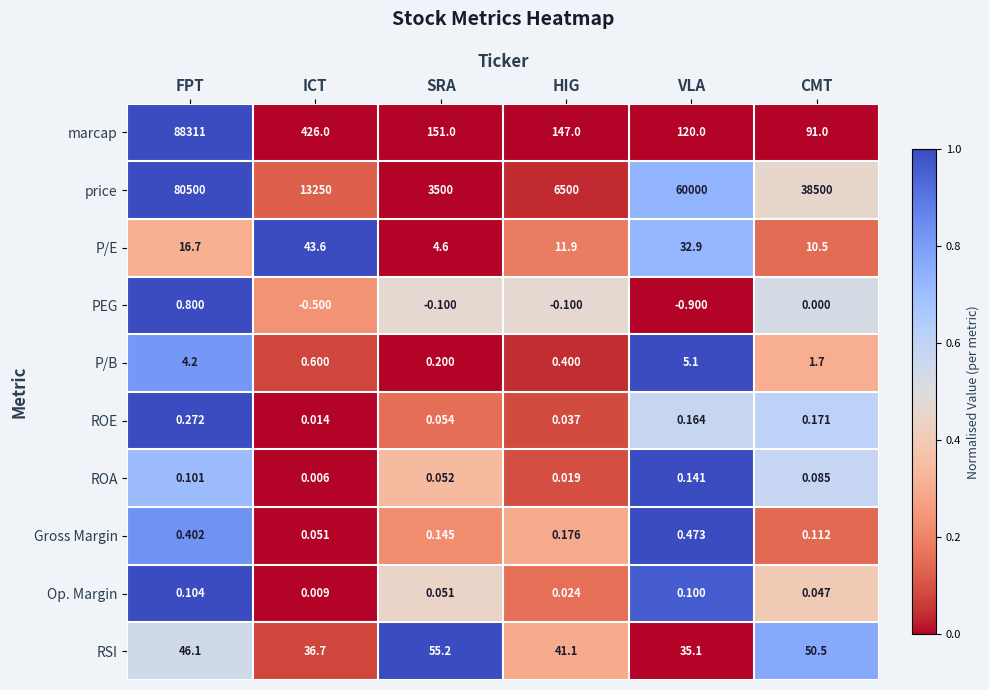

Rank the categories by P/B value from lowest to highest.

SRA, HIG, ICT, CMT, FPT, VLA